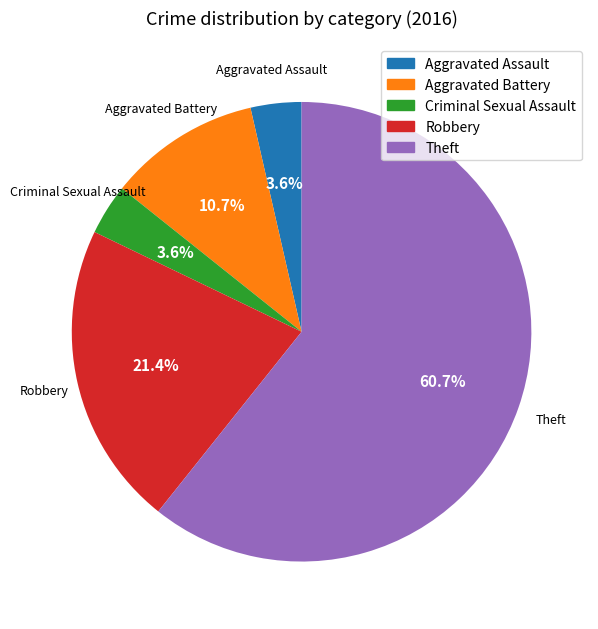

The Aggravated Battery slice represents 1% of the pie. True or false?

False